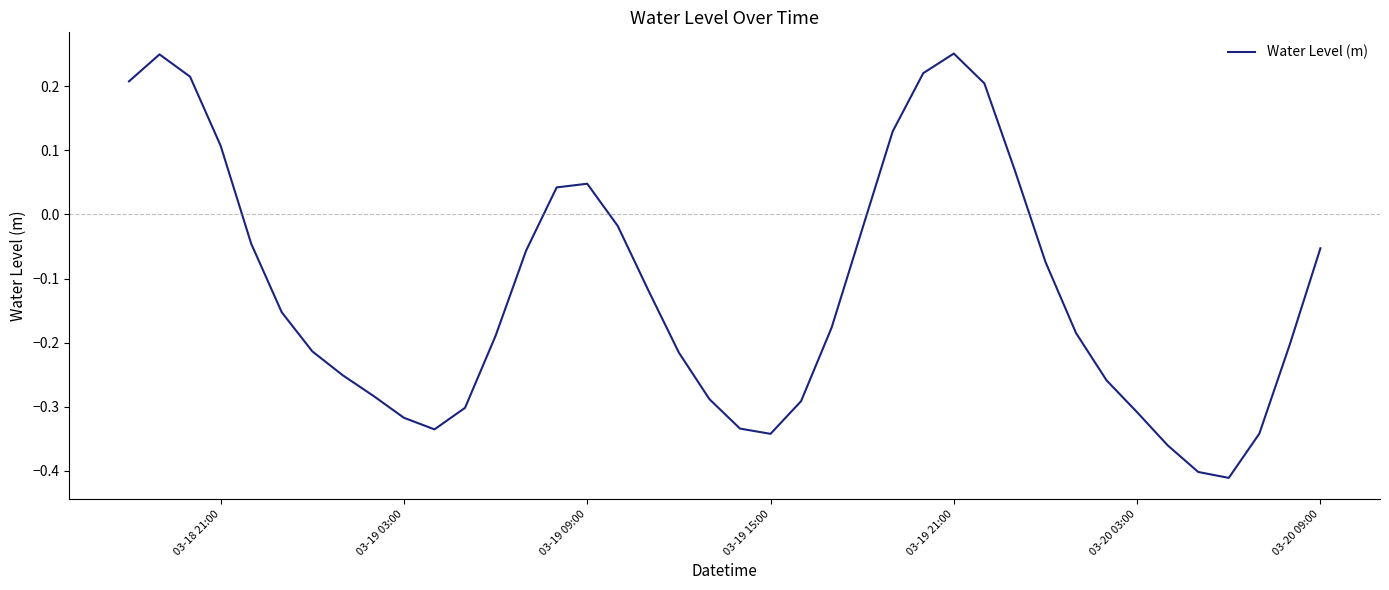

How many values are above zero?

11